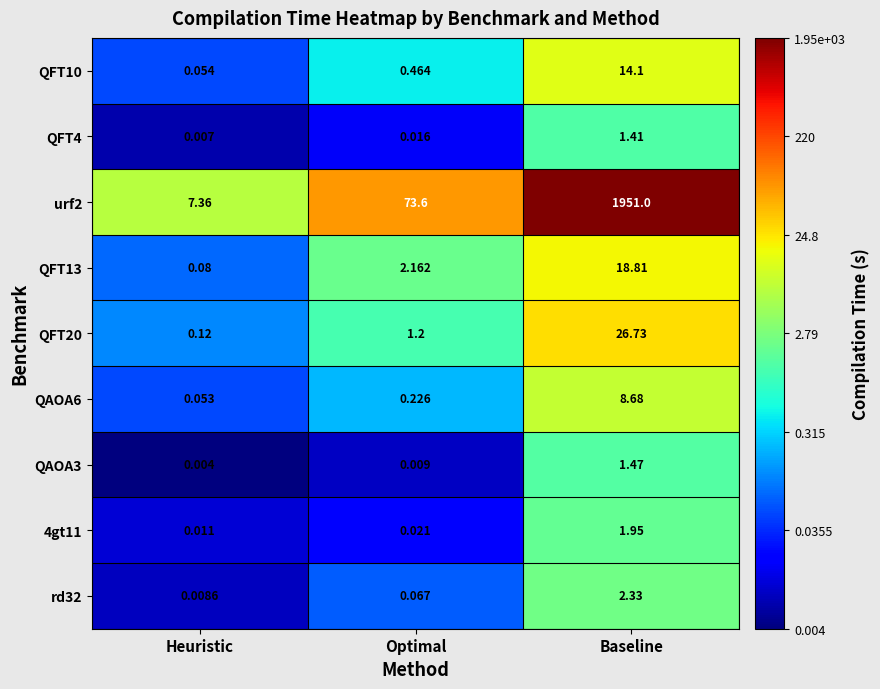

Is the value of QFT4 at Optimal greater than the value of rd32 at Baseline?

No